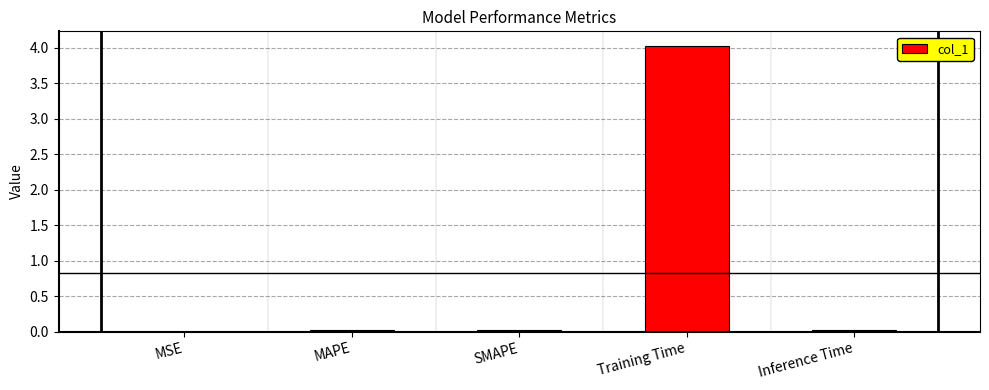

What is the sum of all values?

4.1